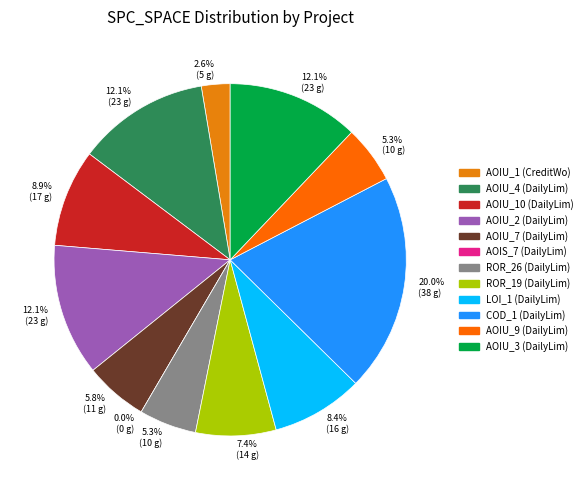

True or false: DailyLimit.Account.AOIS_7 accounts for 0% of the total.

True